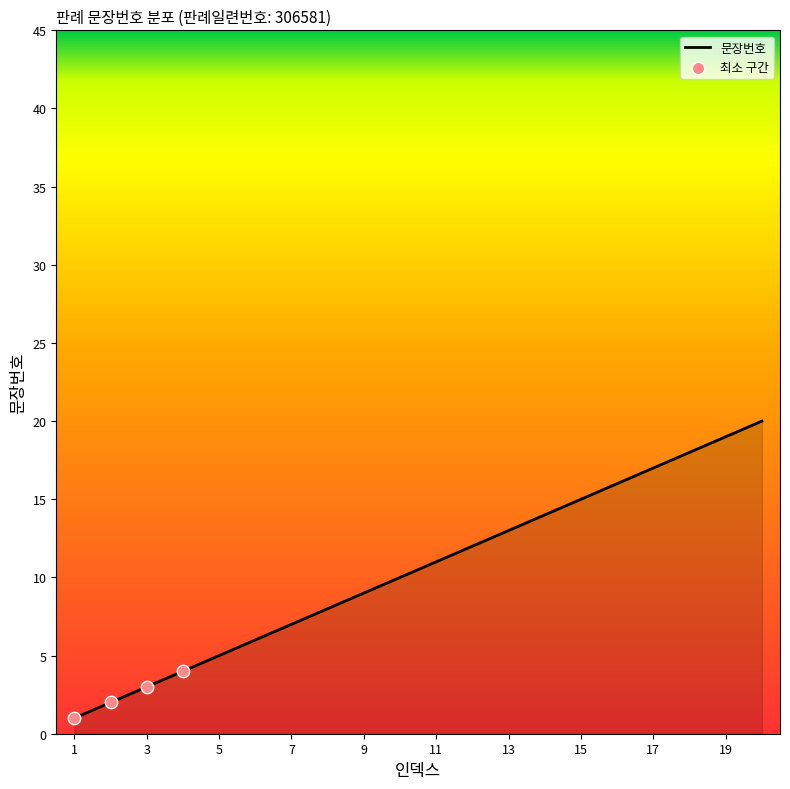

What is the difference between the maximum and minimum values?

19